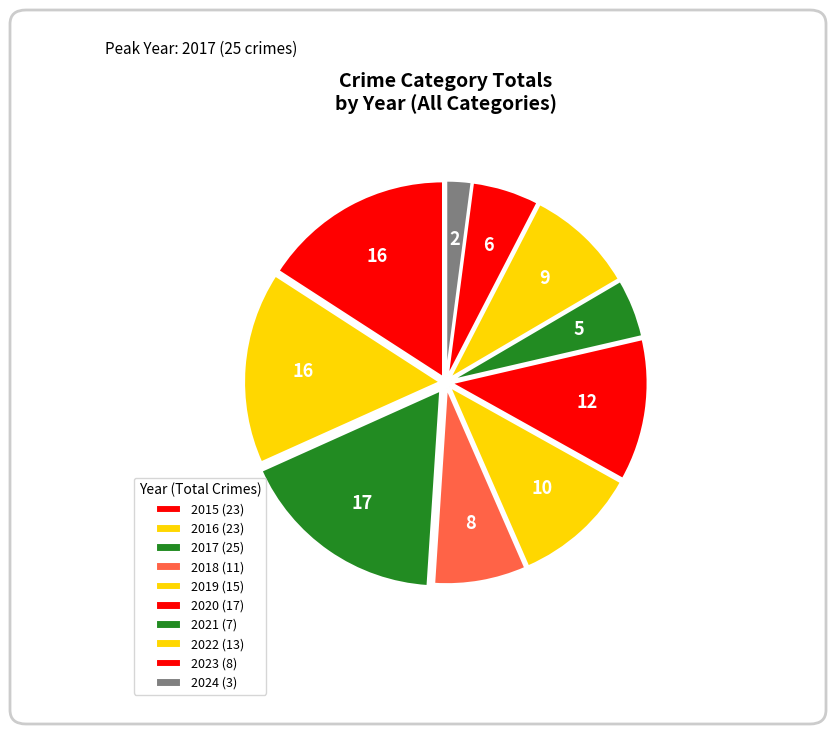

Does 2021 account for over 50% of the chart?

No